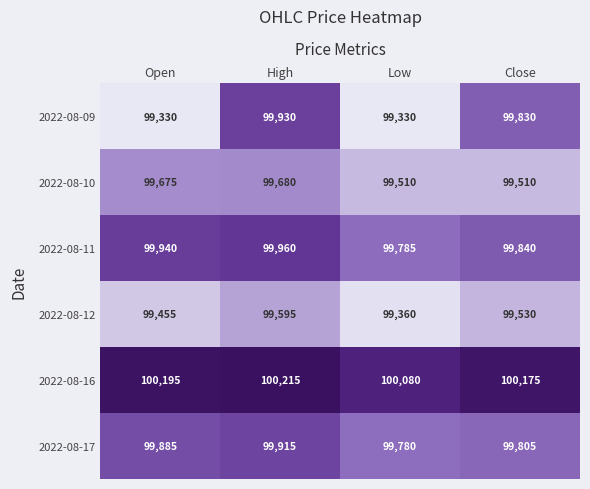

List the labels in order of 2022-08-12 value, largest first.

High, Close, Open, Low